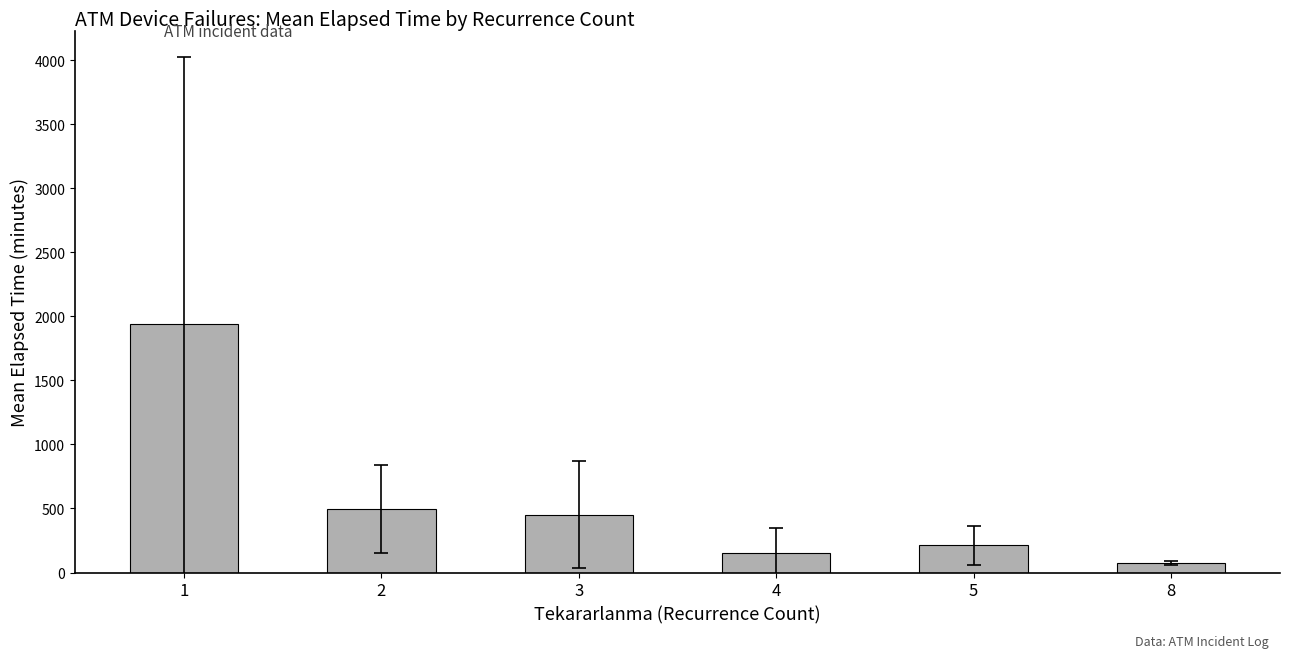

What is the value of the 6th bar from the left?

75.0